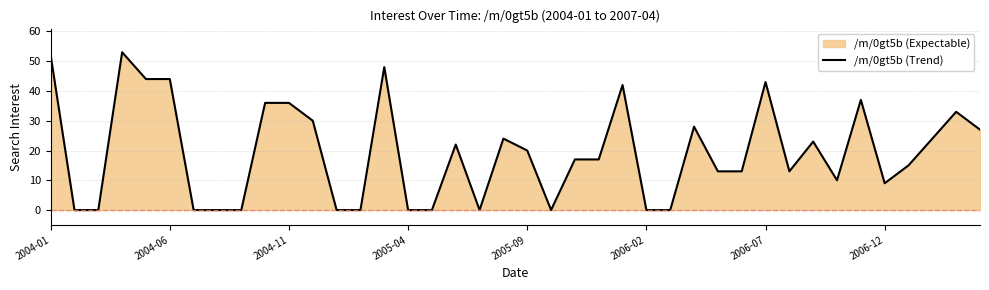

Is it true that the value at 2006-07 is 43?

True